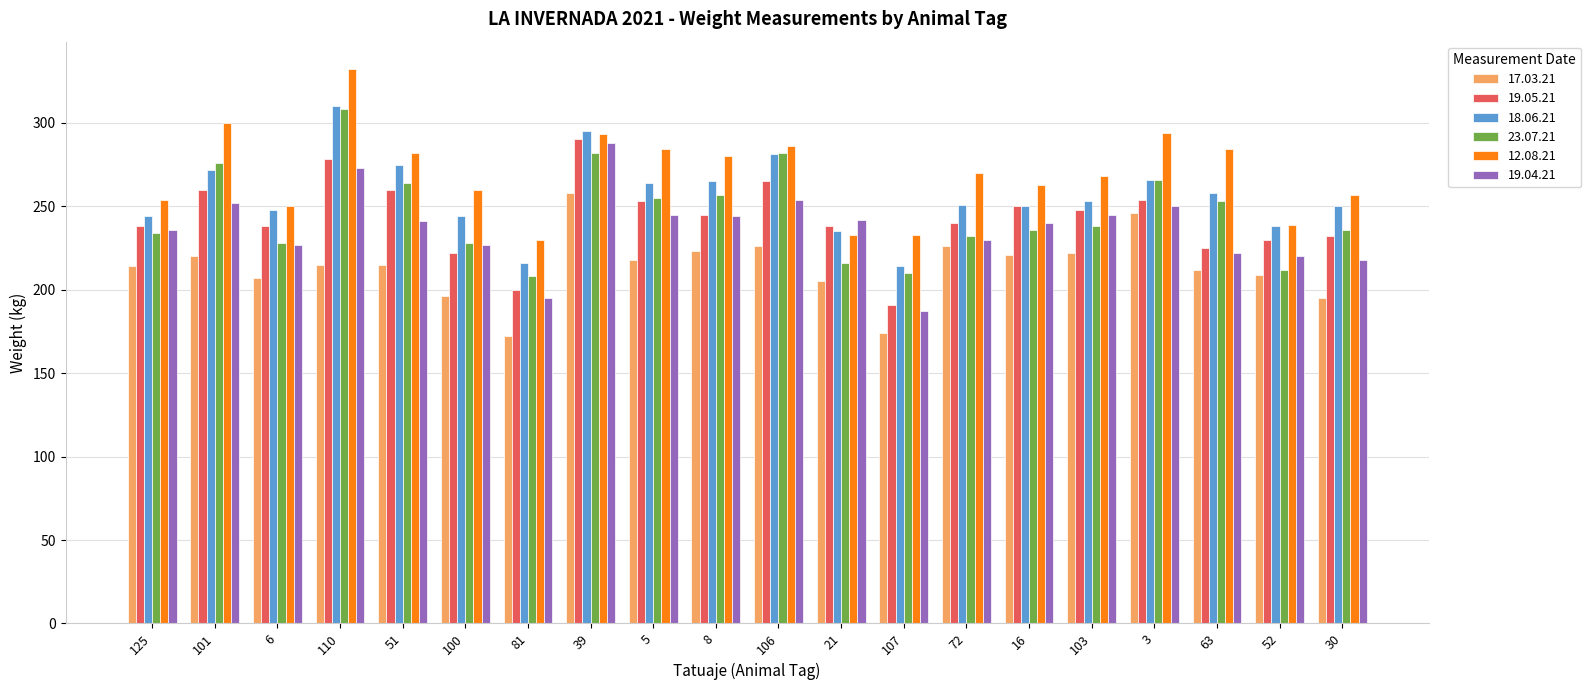

What is the maximum value for 17.03.21?

258